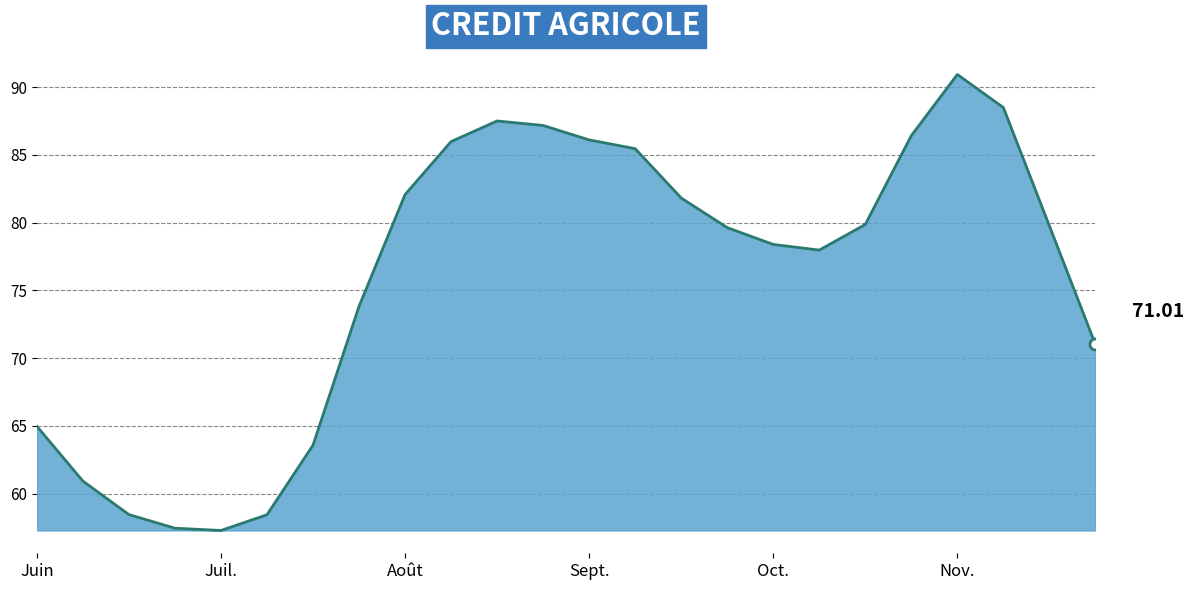

How many values exceed 79?

13